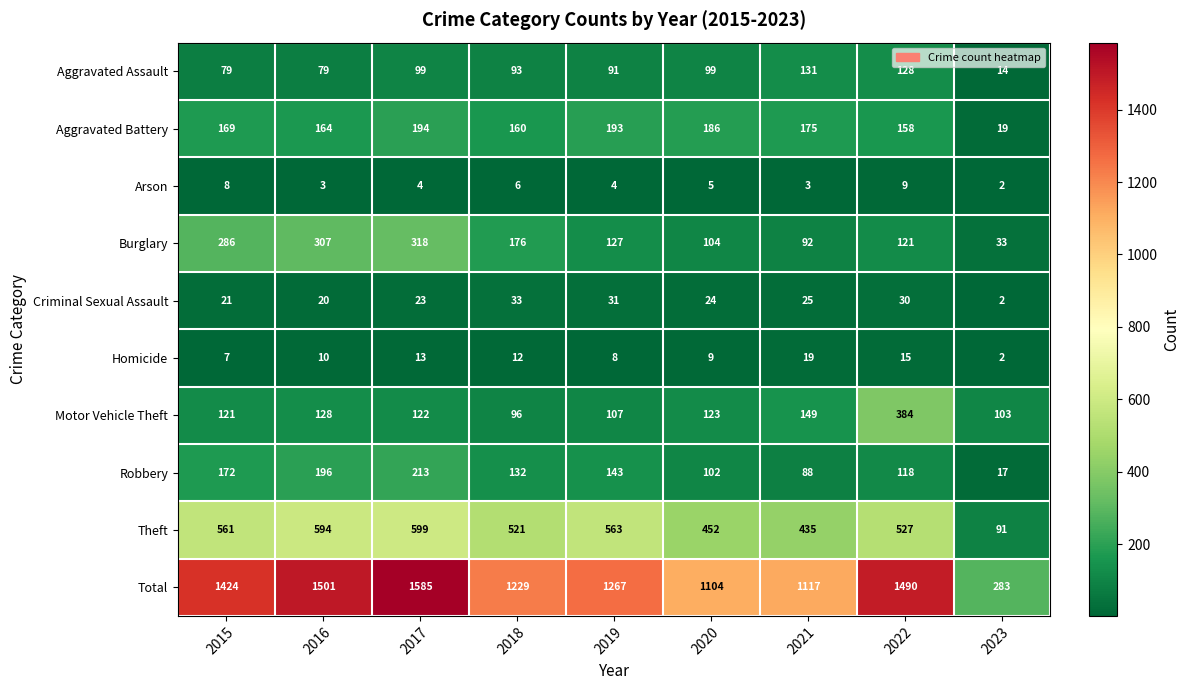

Between 2015 and 2021, which series saw the biggest shift?

Total